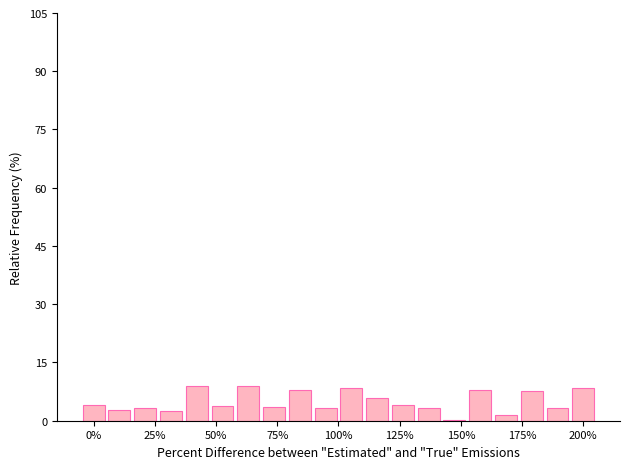

Count the number of categories in the chart.

20